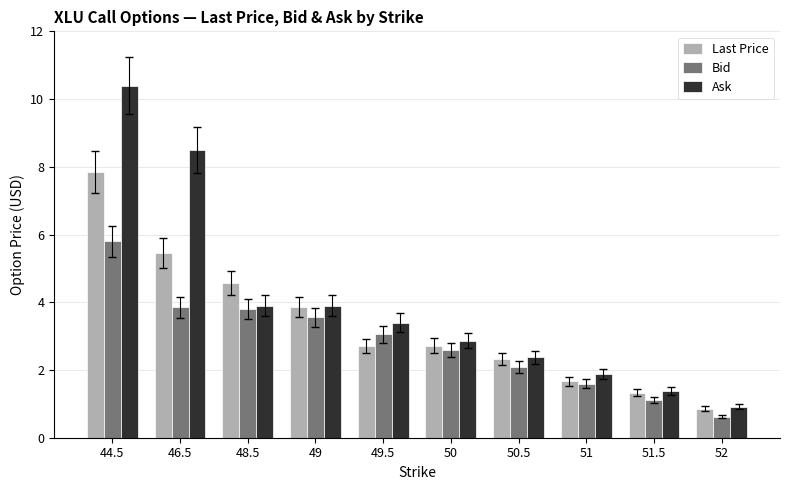

Which series has the widest spread of values?

Ask